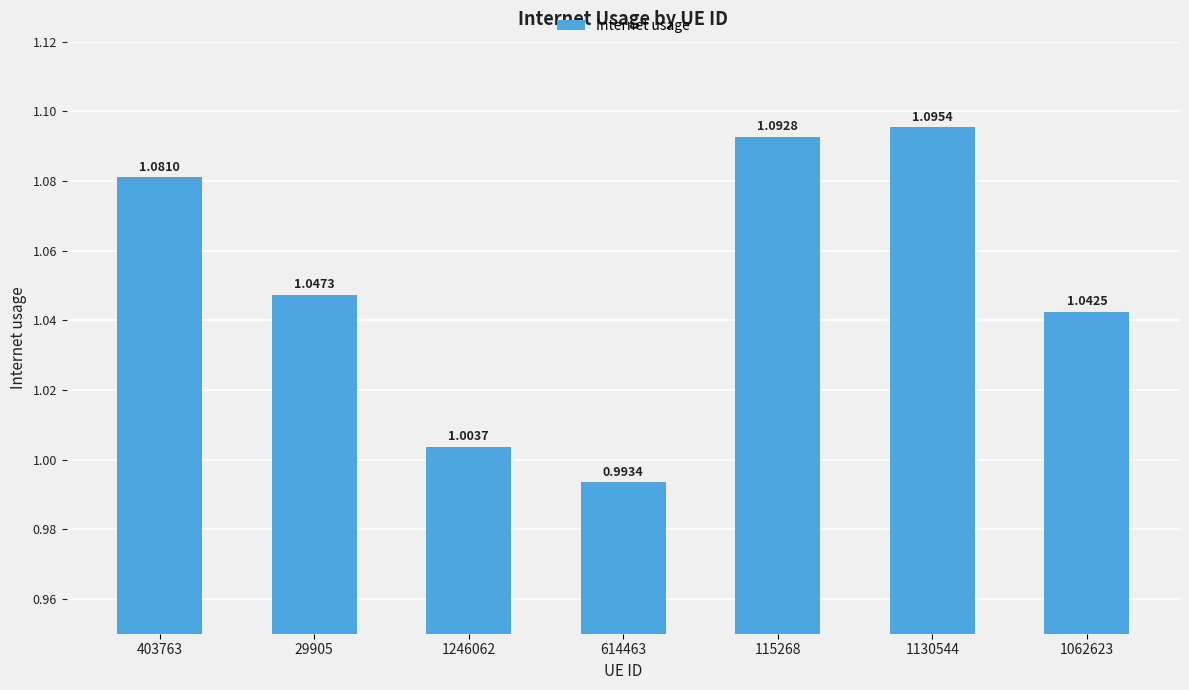

Rank the categories by value from highest to lowest.

1130544, 115268, 403763, 29905, 1062623, 1246062, 614463